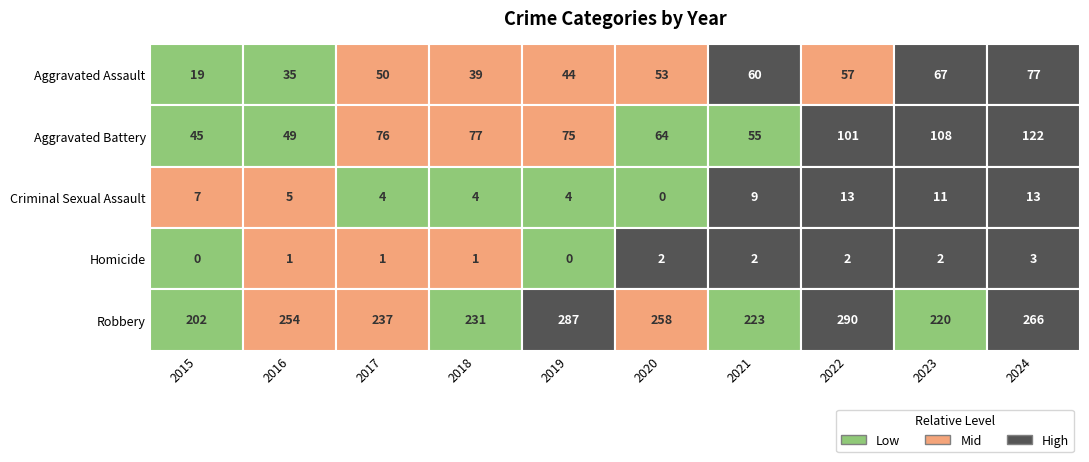

Which series changed the most between 2021 and 2024?

Aggravated Battery